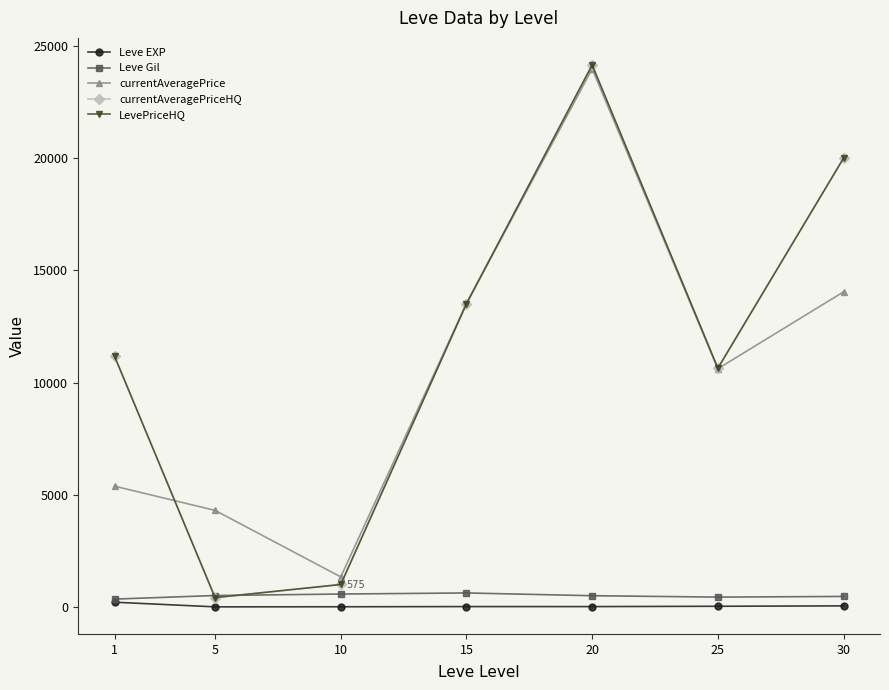

Is the value of Leve Gil at 30 greater than the value of LevePriceHQ at 15?

No